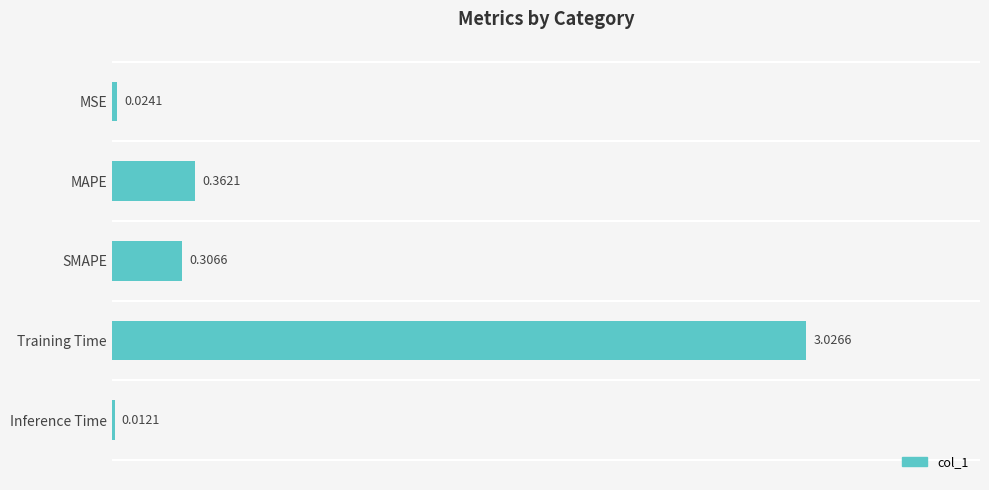

What is the change in value from Training Time to Inference Time?

-3.0